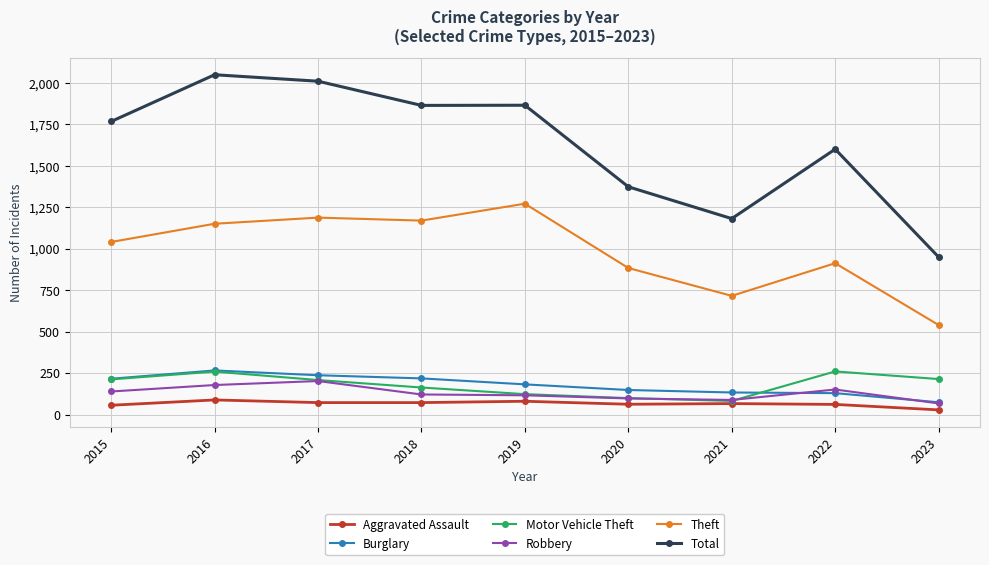

Where is the first local maximum for Motor Vehicle Theft?

2016